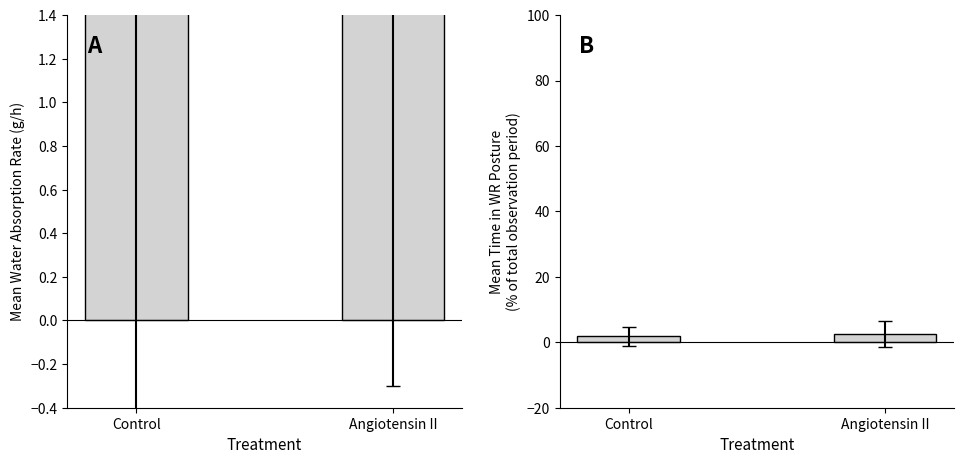

Does the chart contain stacked bars?

No